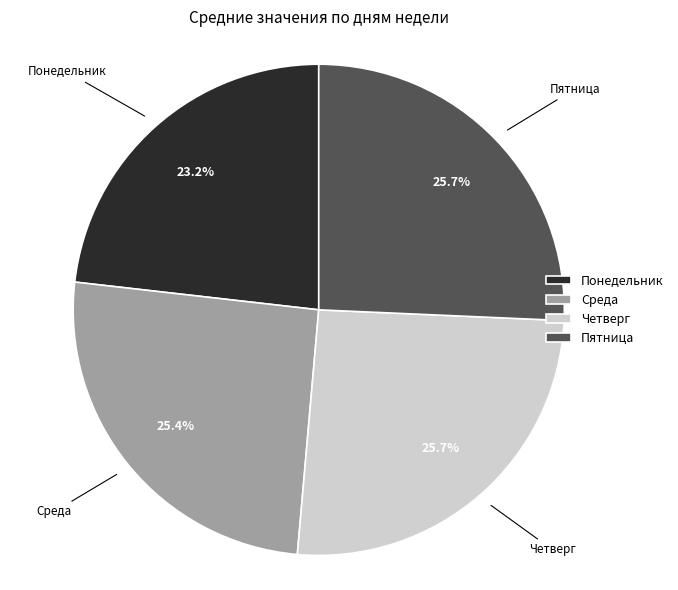

Is there a majority slice in this chart?

No